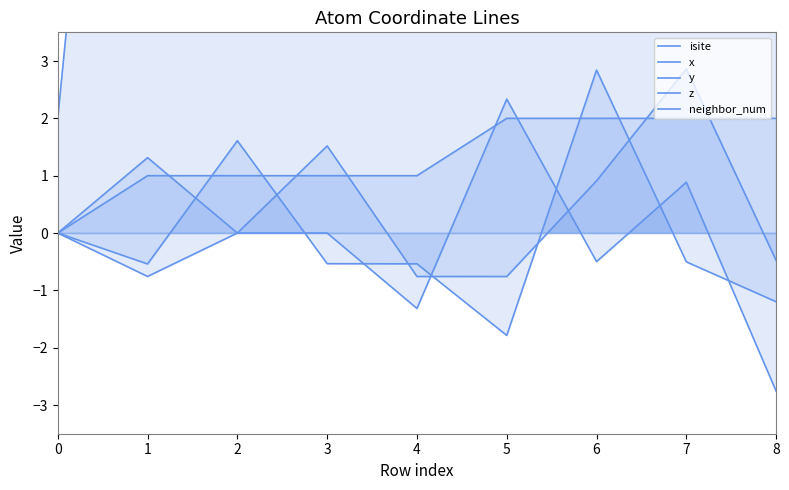

What is the total value across all series at 6?

15.3